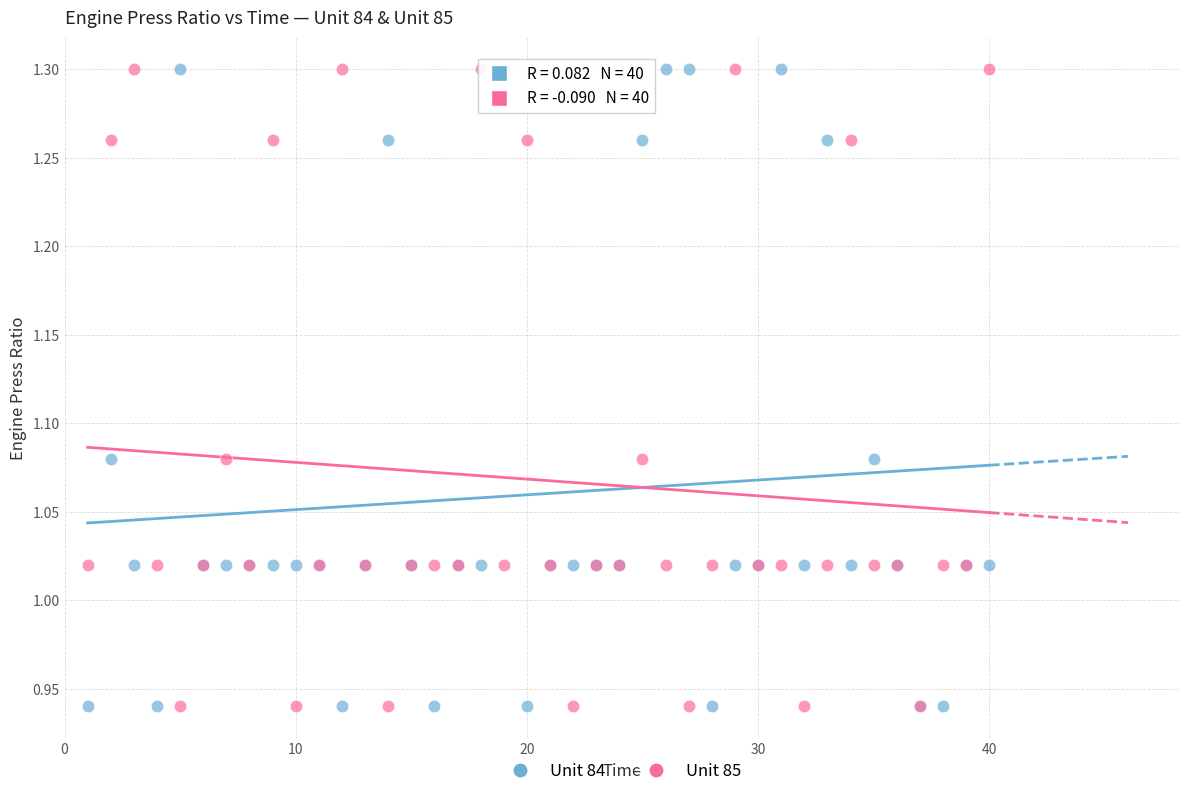

What are all the series names shown in the legend?

Unit 84, Unit 85